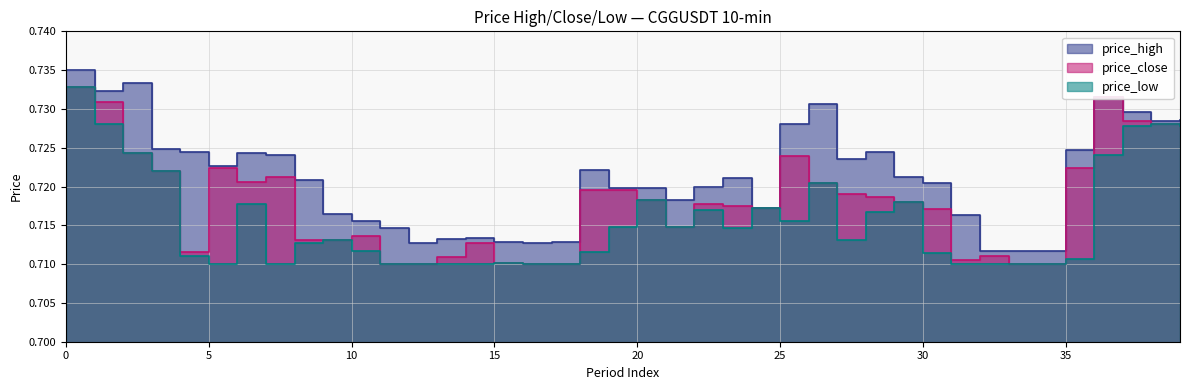

The value of price_high at 14 is 0.3. True or false?

False